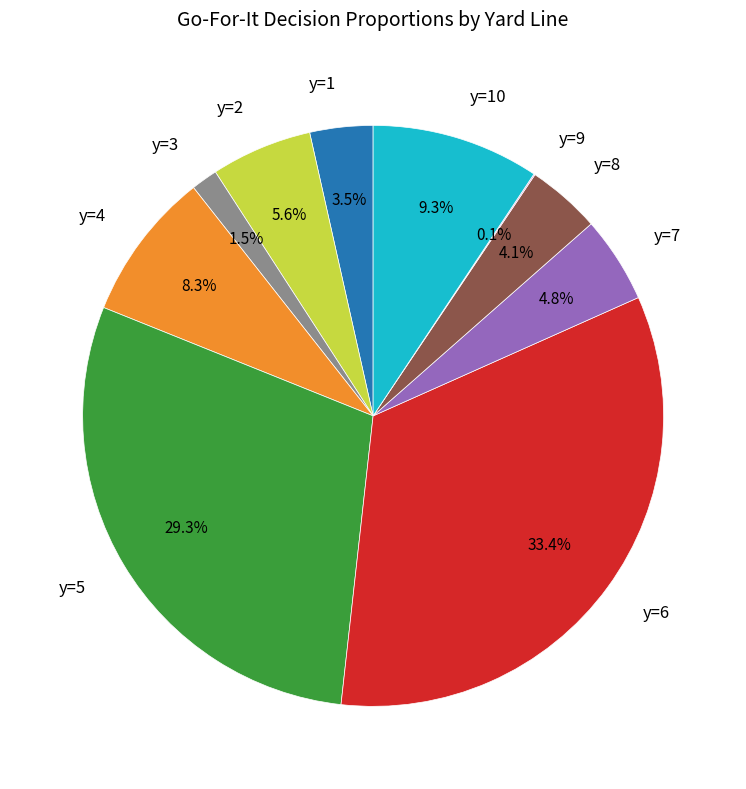

Is y=3 the majority of the pie?

No